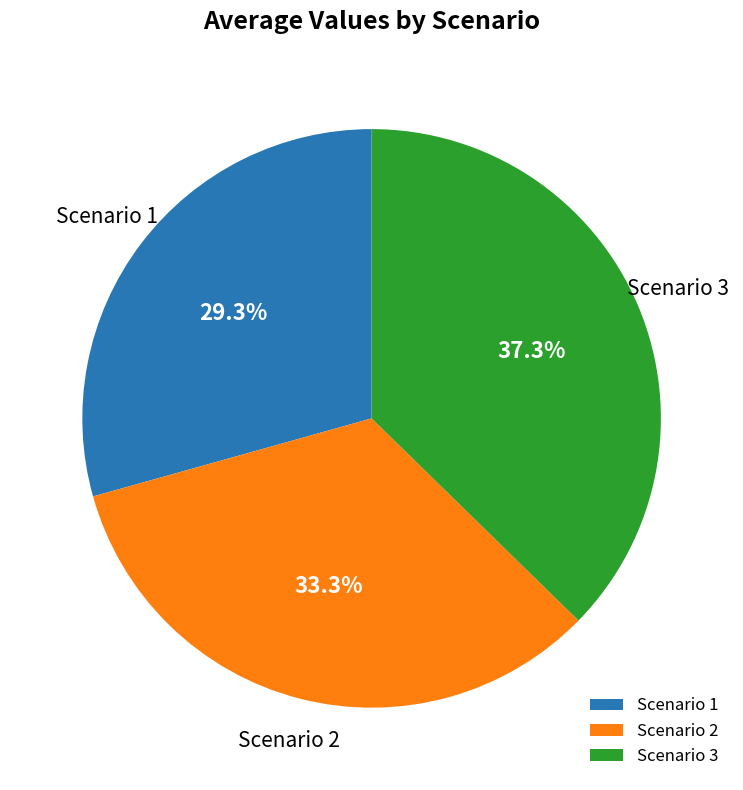

What is the ratio of the value at Scenario 2 to the value at Scenario 3?

0.9